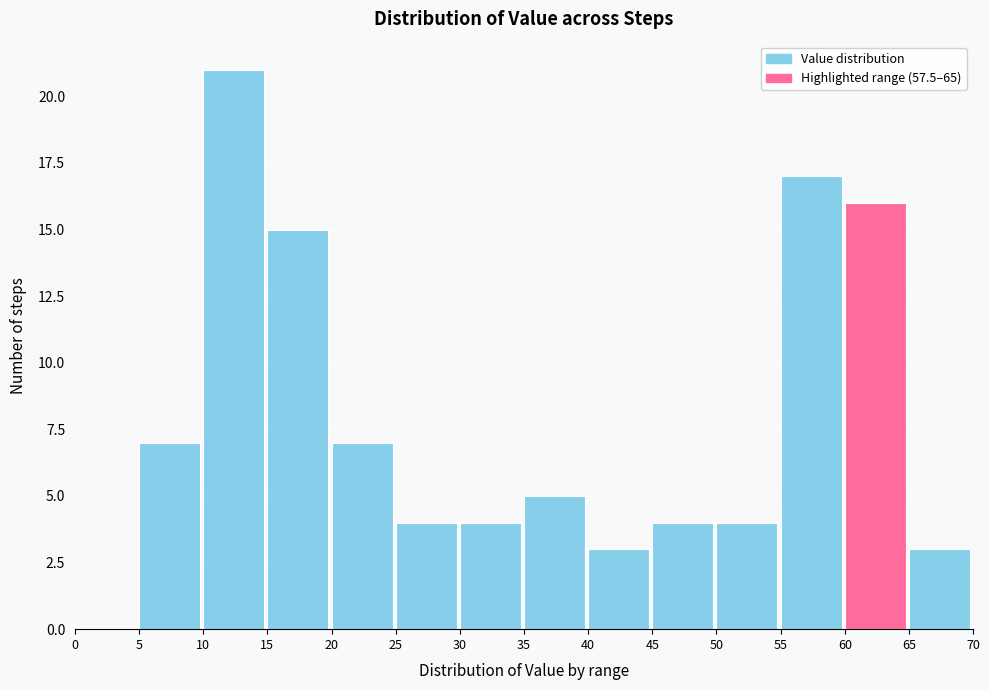

Over which range of the x-axis is the bar tallest?

10 to 15